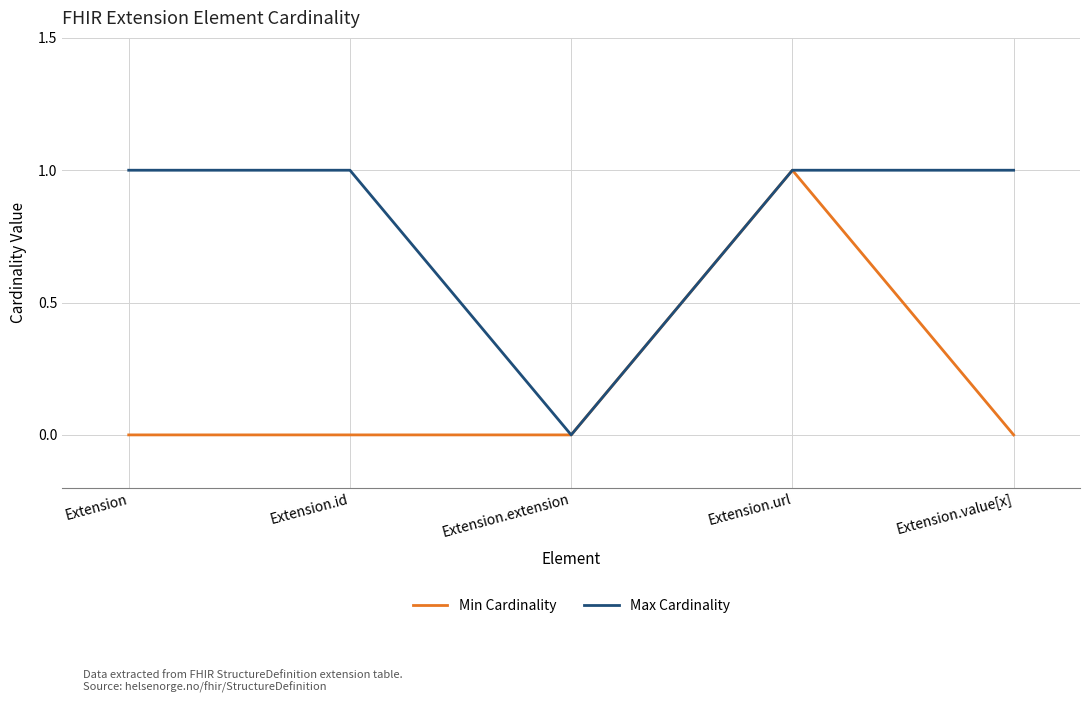

How many distinct data groups are displayed?

2